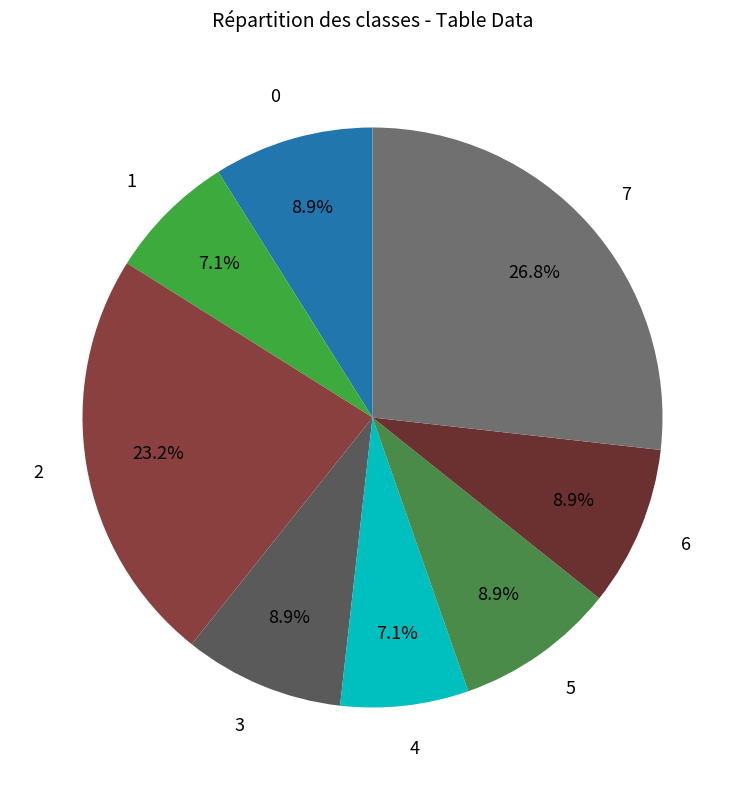

Which category has the biggest portion of the pie?

7